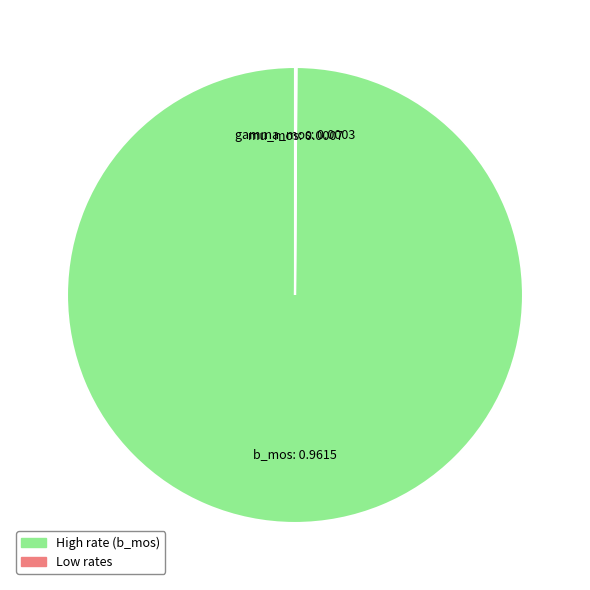

Which category has the biggest portion of the pie?

b_mos